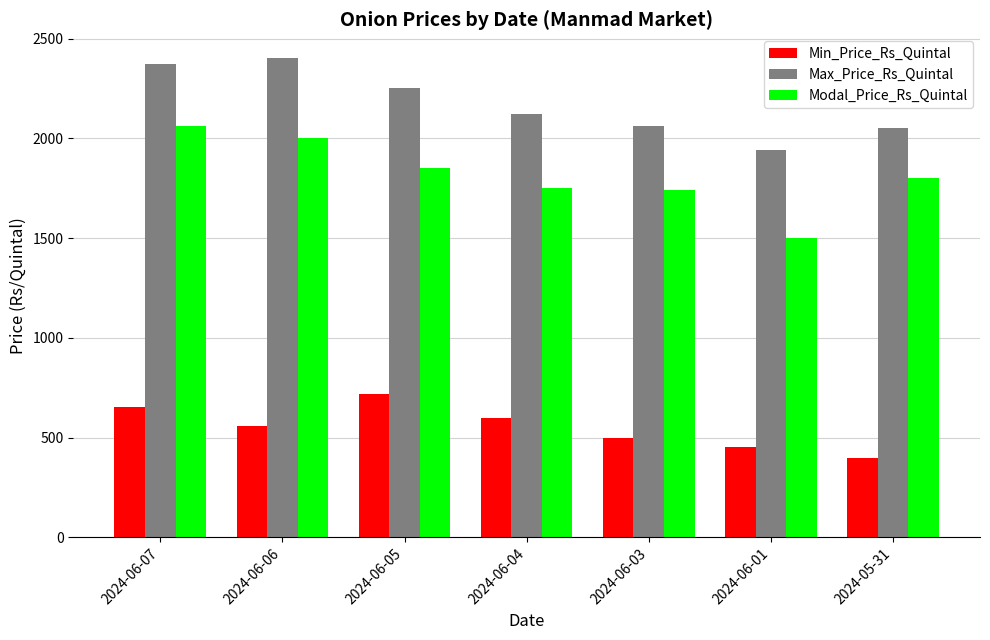

At which category does the chart reach its minimum across all series?

2024-05-31